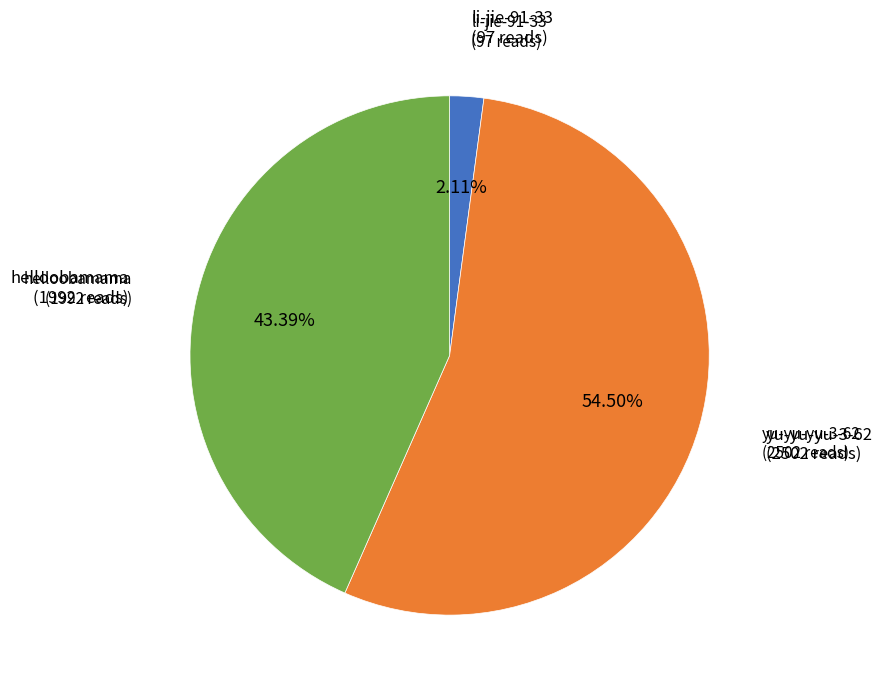

Does any single category account for the majority?

Yes